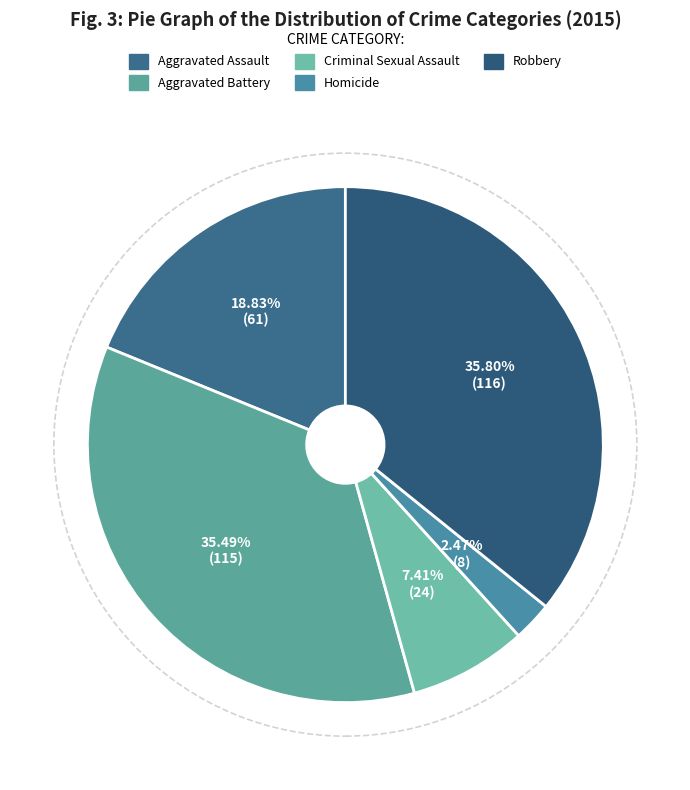

To the nearest percent, what is the difference between the Aggravated Battery and Criminal Sexual Assault slice percentages?

28%